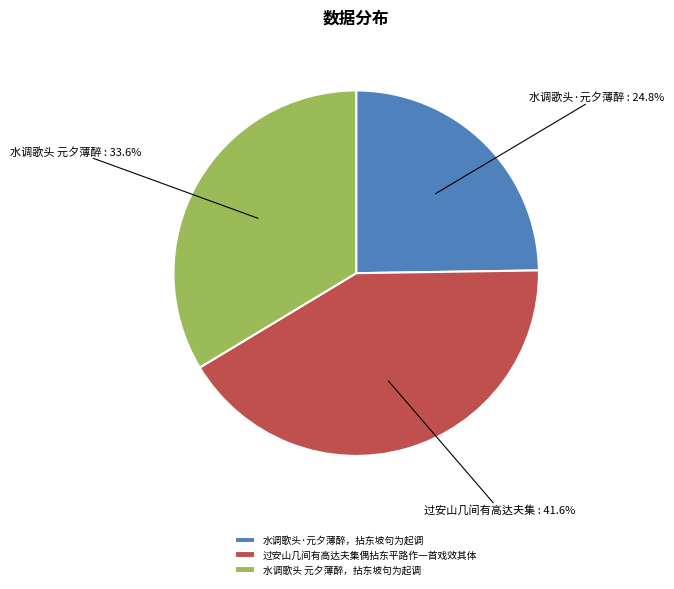

The 水调歌头·元夕薄醉，拈东坡句为起调 slice represents 25% of the pie. True or false?

True